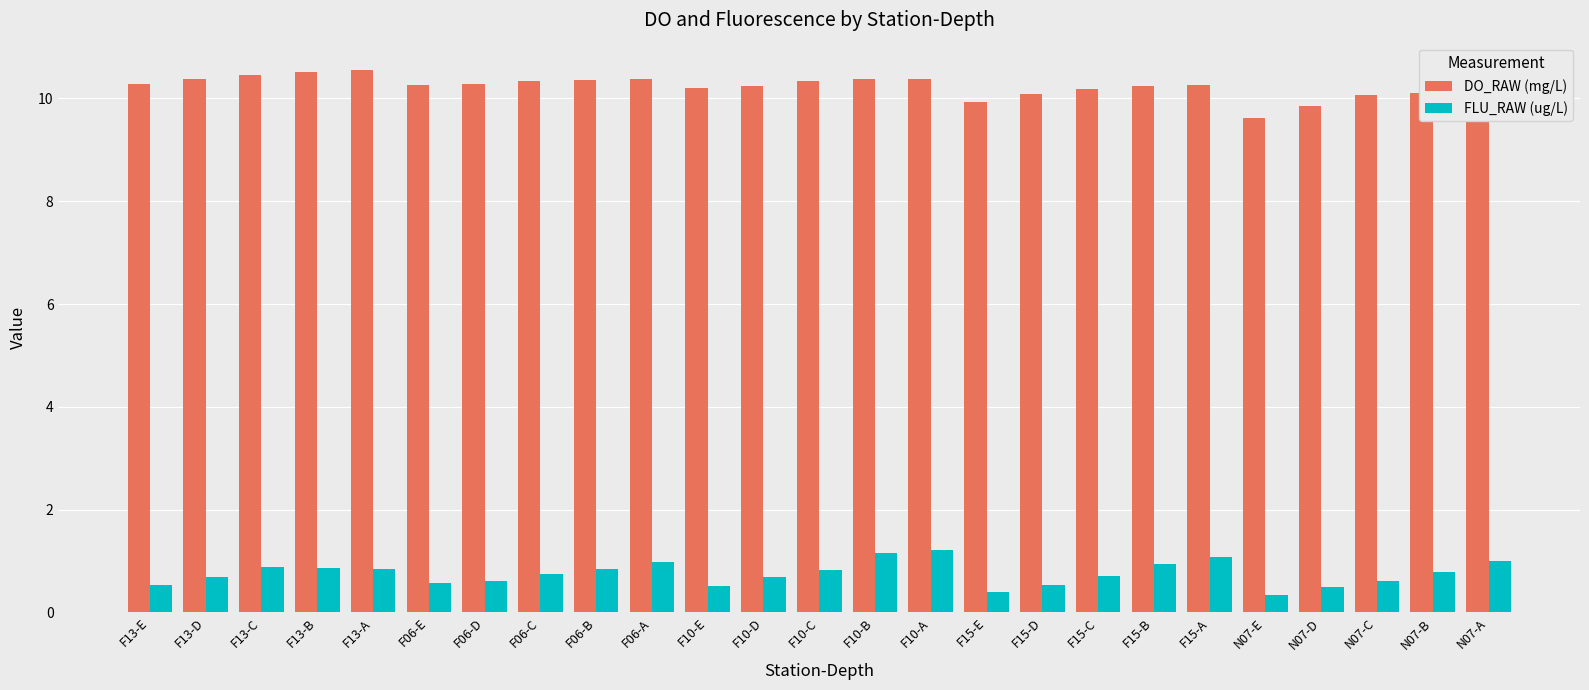

At F13-C, list the series in order from largest to smallest.

DO_RAW (mg/L), FLU_RAW (ug/L)